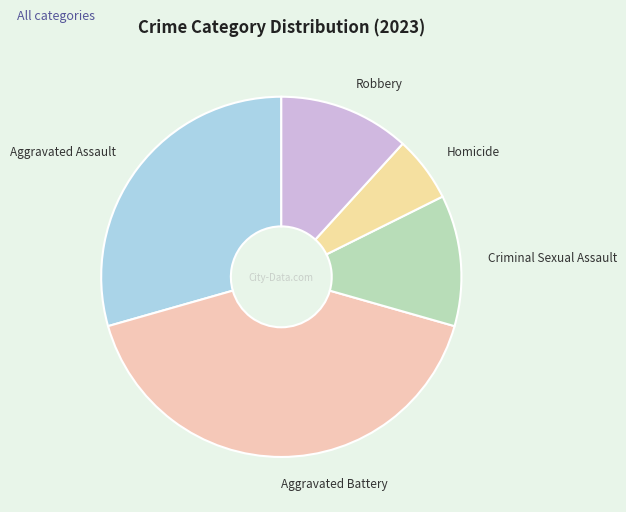

The Robbery slice represents 19% of the pie. True or false?

False